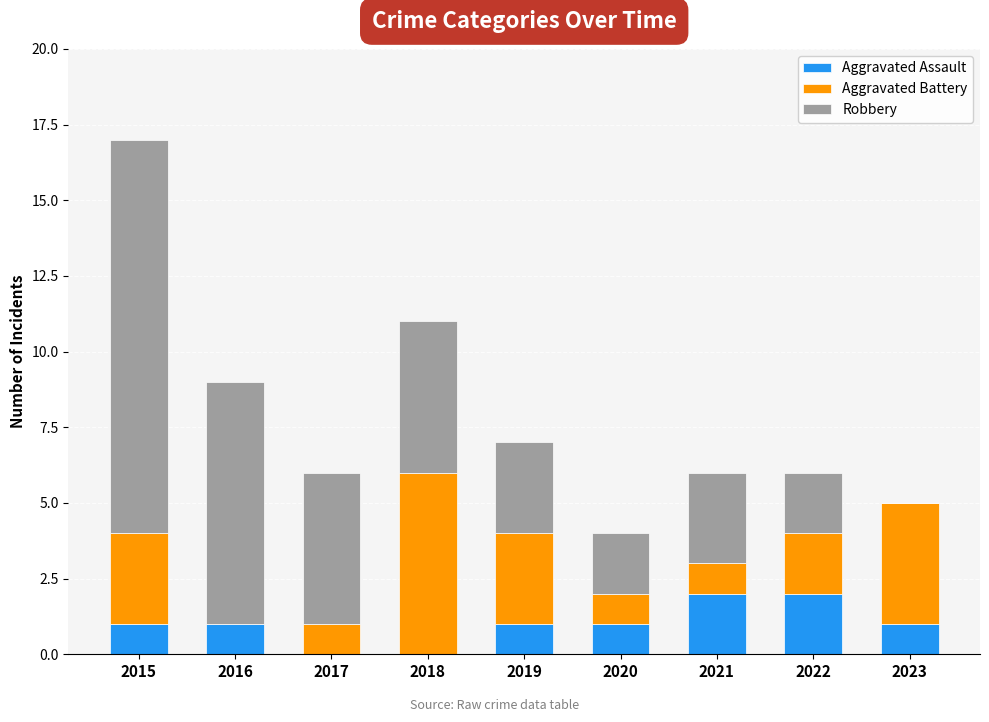

Are the bars horizontal?

No